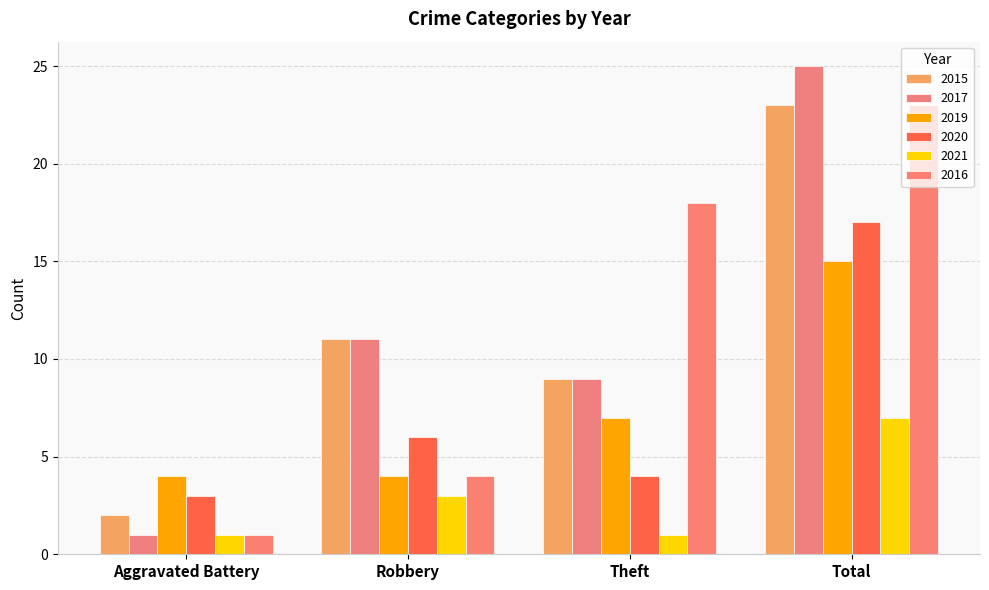

What is the total value across all series at Theft?

48